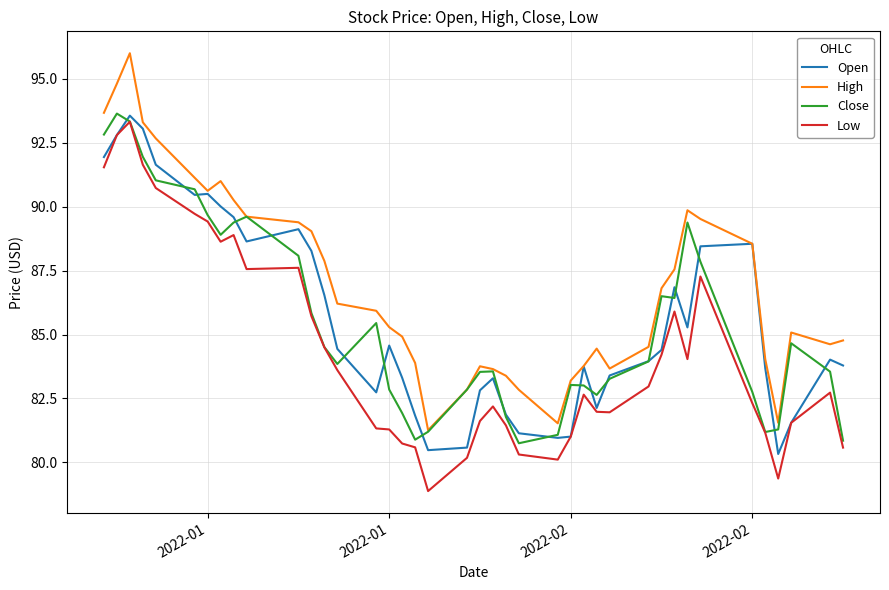

True or false: High and Low intersect in this chart.

False